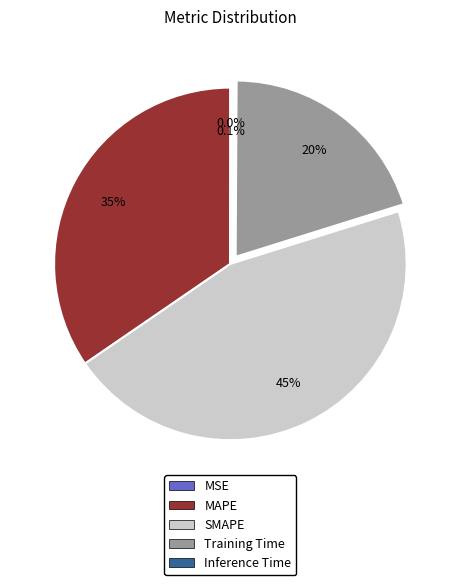

To the nearest percent, what is the average slice percentage?

20%